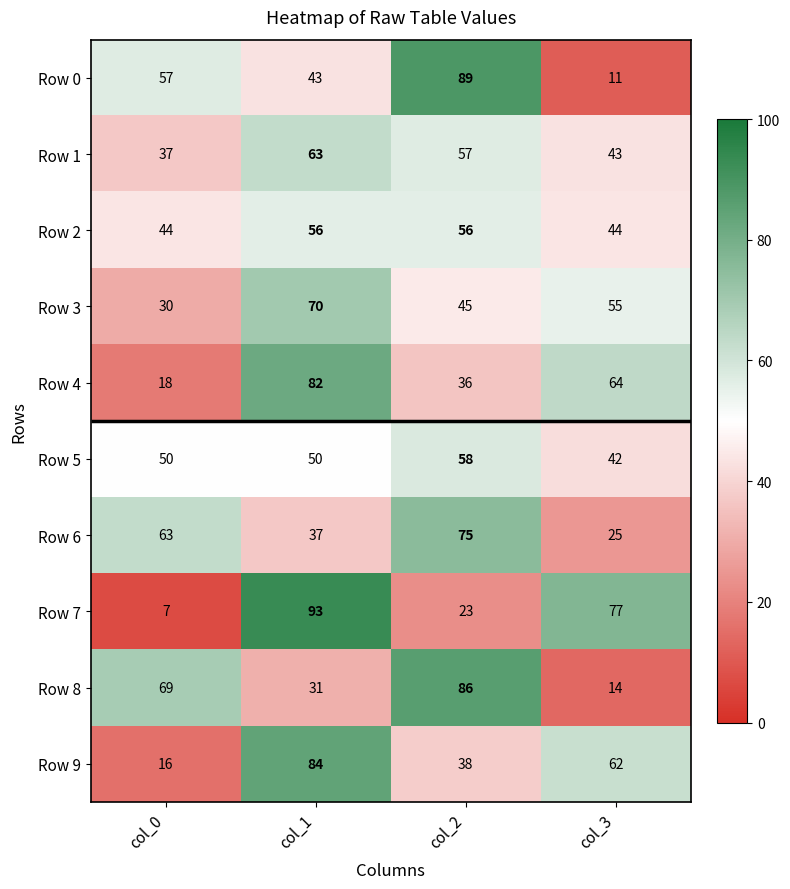

What is the difference between the maximum and minimum values in the Row 7 series?

86